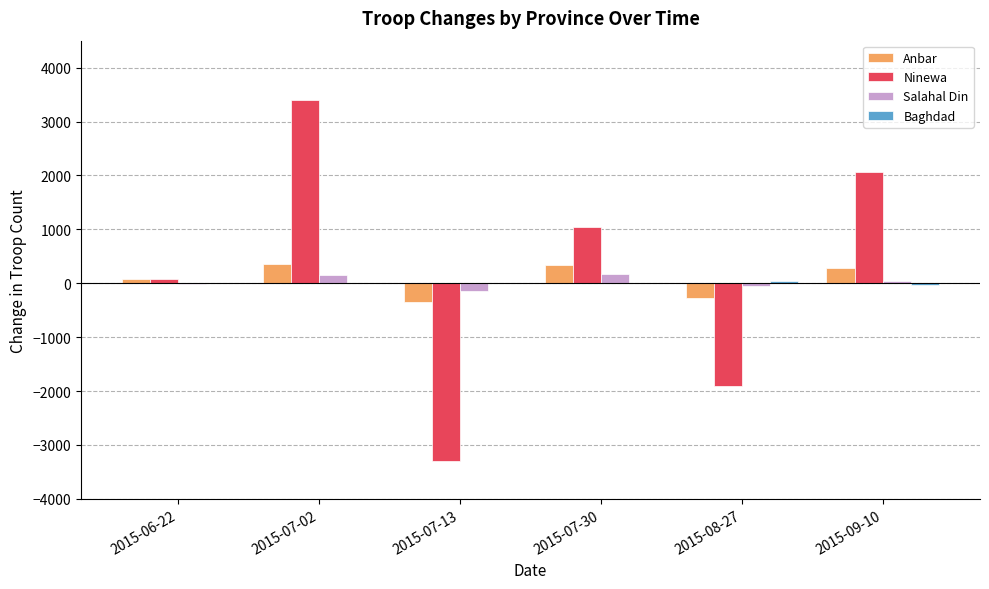

What is the highest value of the Anbar series?

355